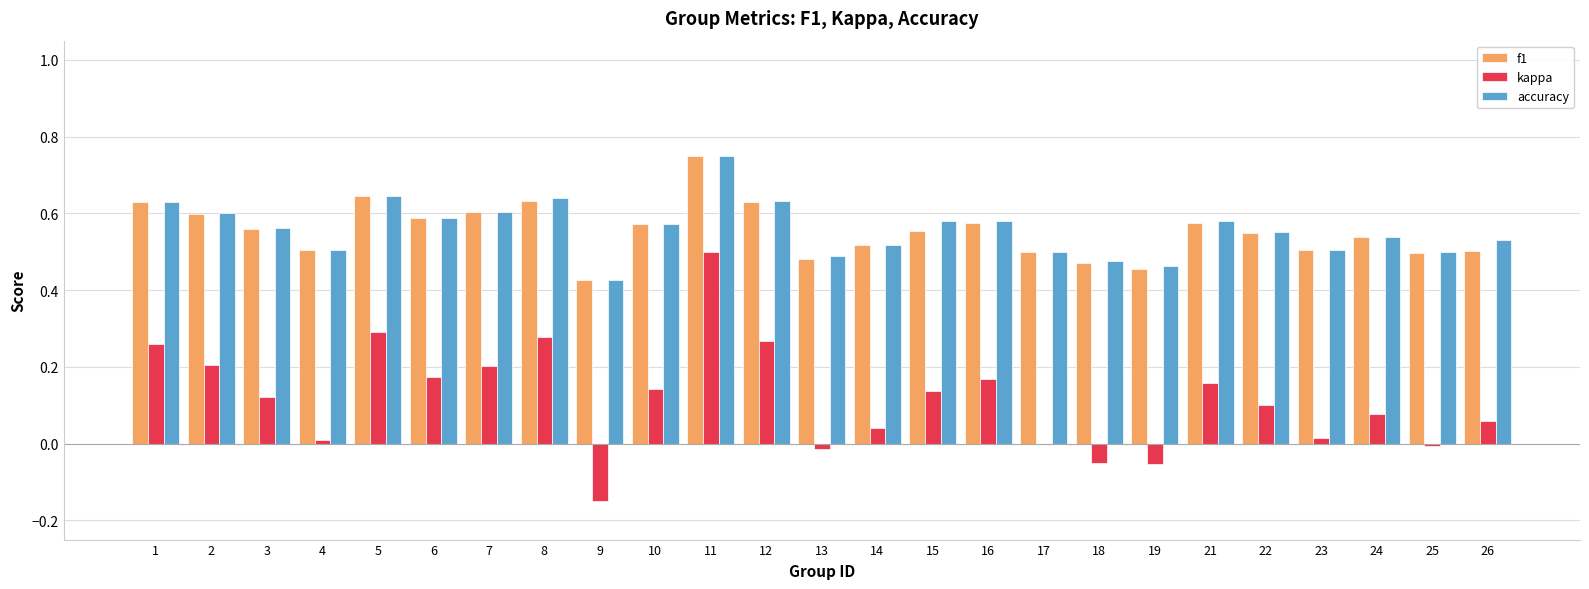

How many groups of bars are there?

25